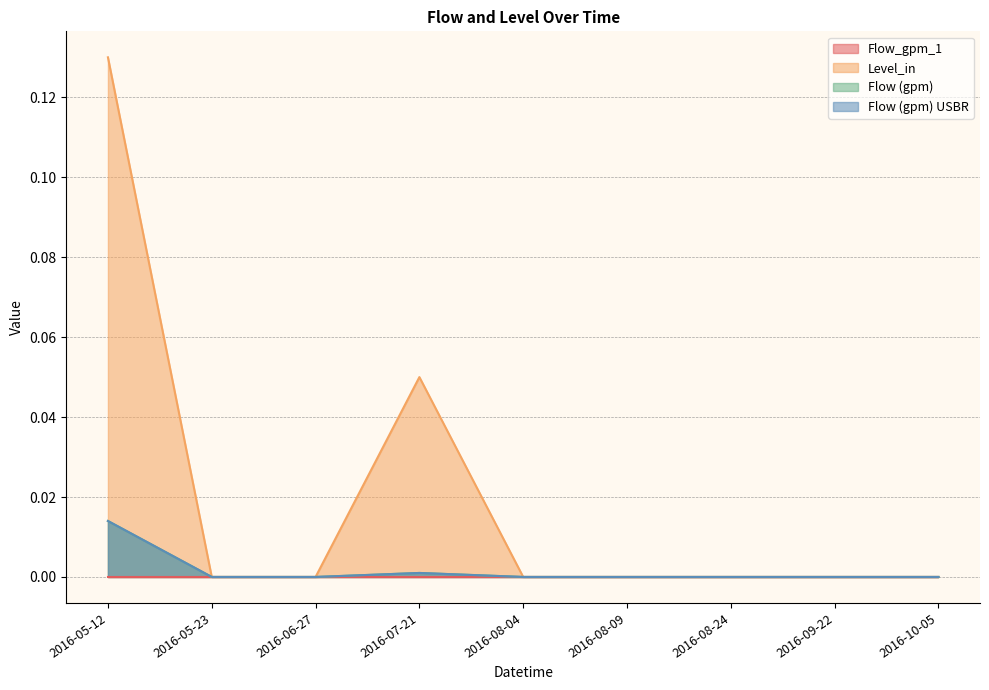

What is the label of the 6th point from the left?

2016-08-09